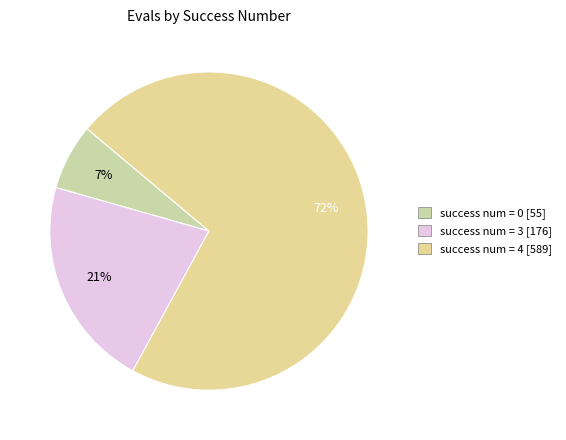

How many segments does this pie chart have?

3